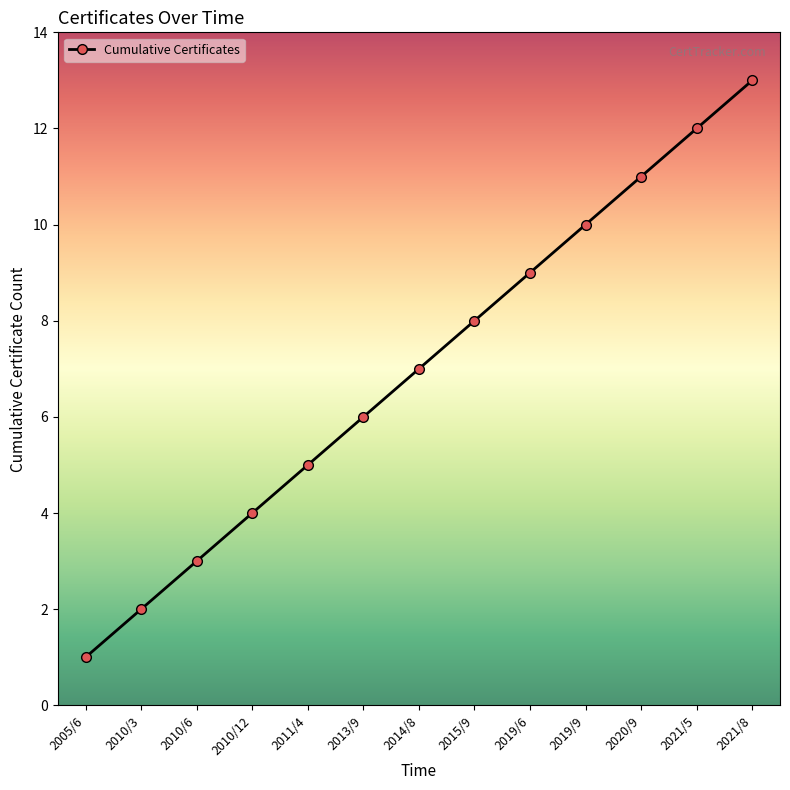

Reading left to right, what are all the values shown in this chart?

2005/6=1	2010/3=2	2010/6=3	2010/12=4	2011/4=5	2013/9=6	2014/8=7	2015/9=8	2019/6=9	2019/9=10	2020/9=11	2021/5=12	2021/8=13